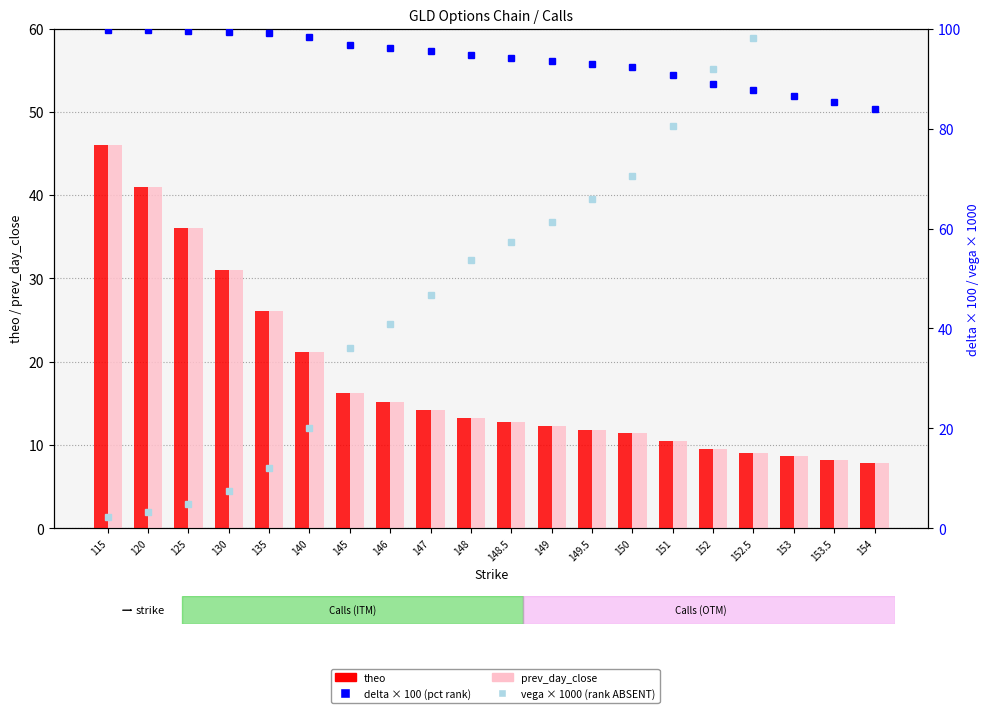

How many data points does each series have?

20